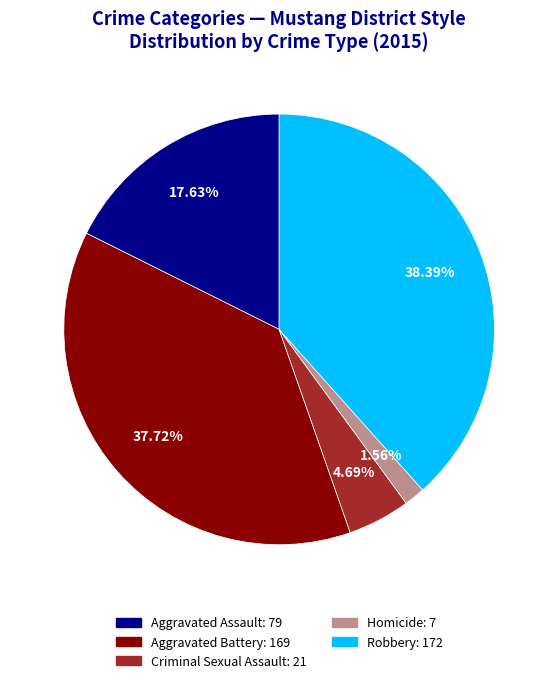

Rank the categories by value from highest to lowest.

Robbery, Aggravated Battery, Aggravated Assault, Criminal Sexual Assault, Homicide